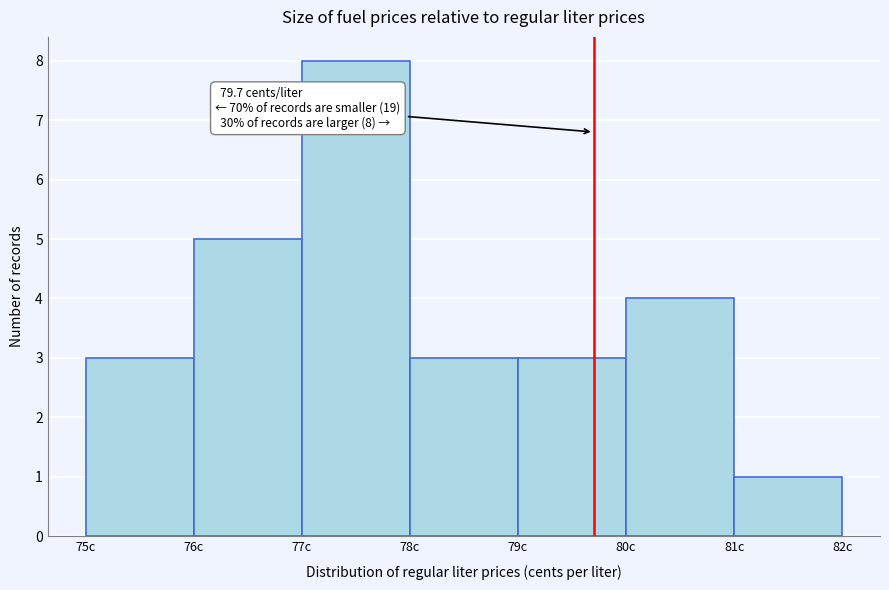

Over which range of the x-axis is the bar tallest?

77 to 78